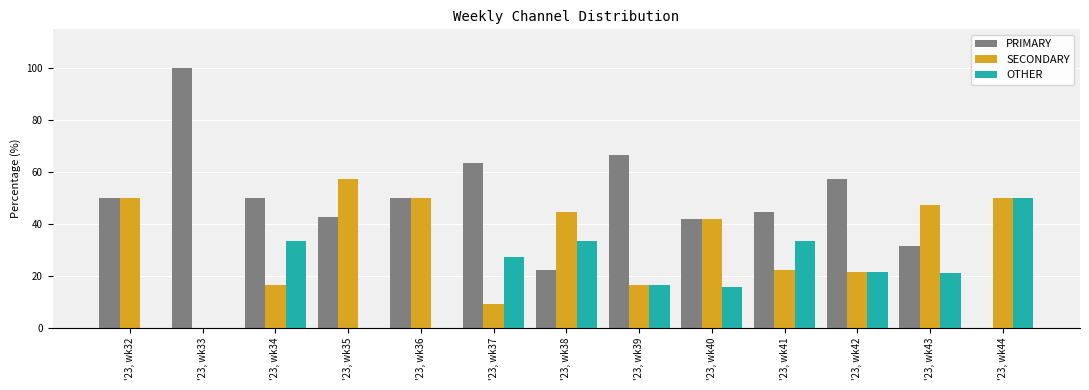

At which label is OTHER closest to 25?

'23, wk37